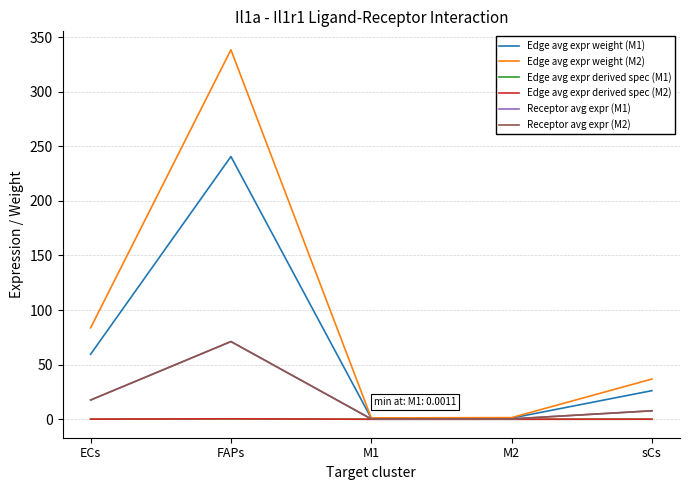

Does the chart have visible grid lines?

Yes